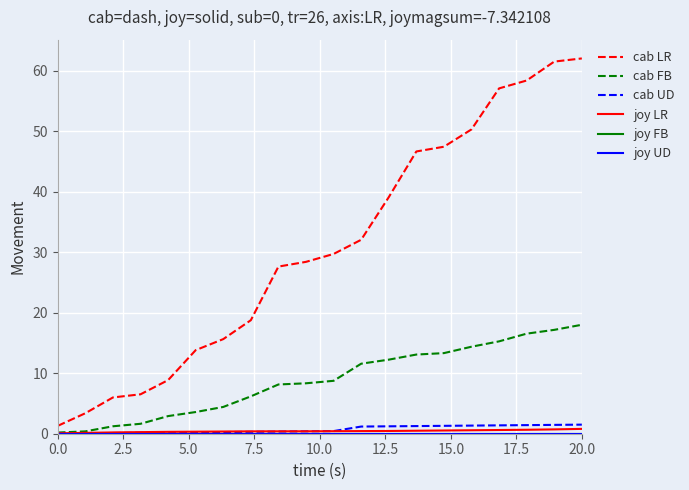

Does the chart have visible grid lines?

Yes